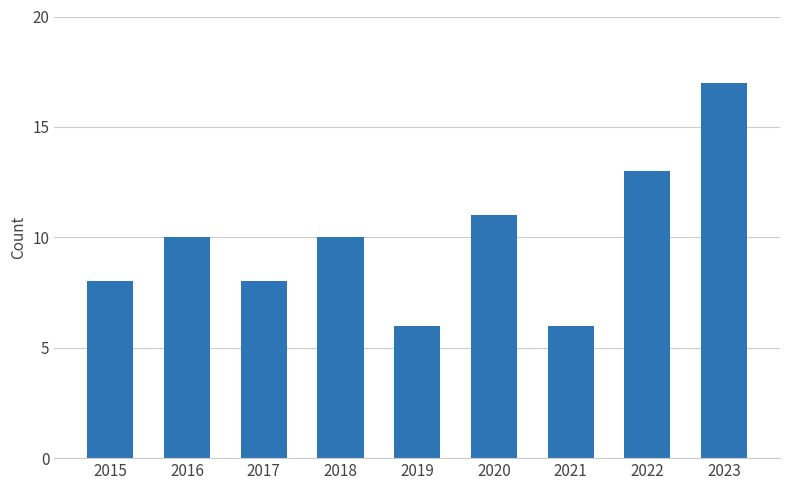

What is the maximum value shown in the chart?

17